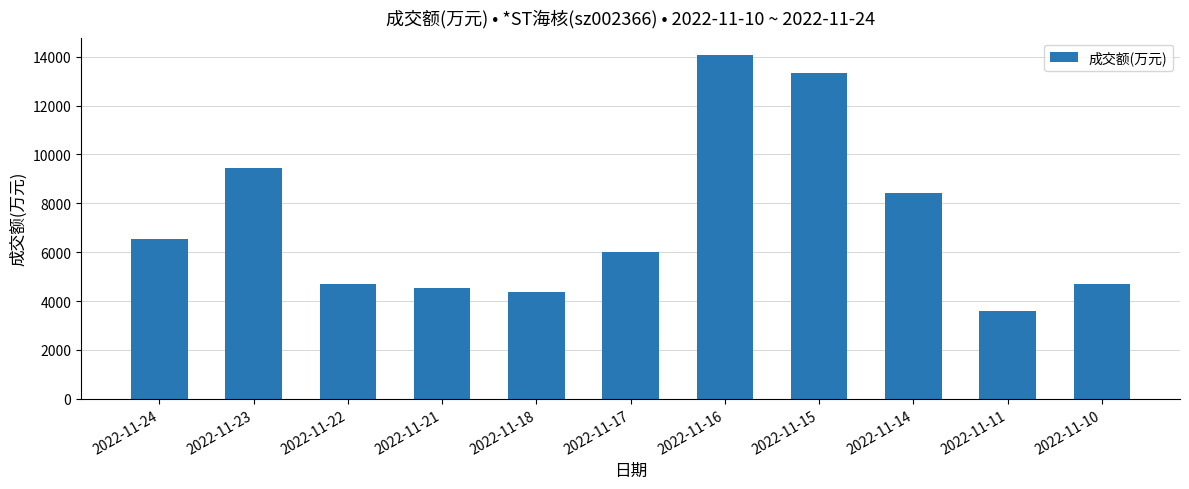

What is the maximum value shown in the chart?

14073